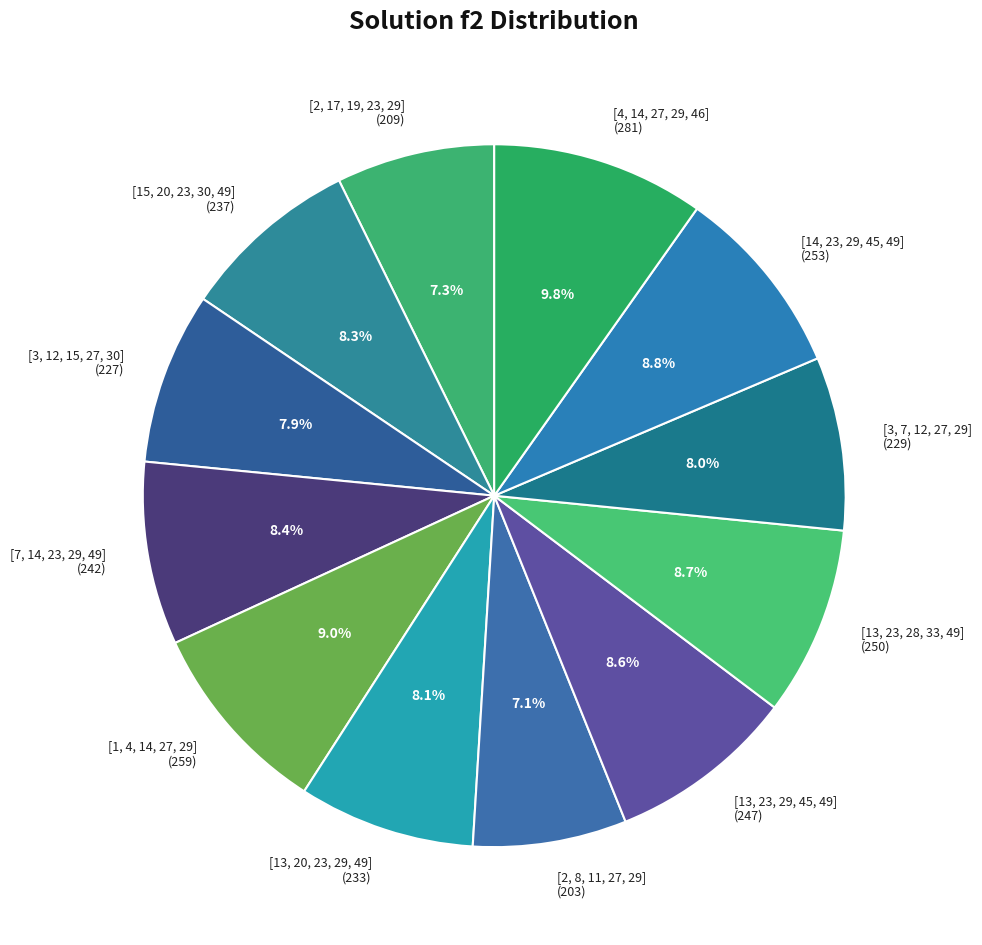

To the nearest percent, what is the difference between the largest and smallest slice percentages?

3%